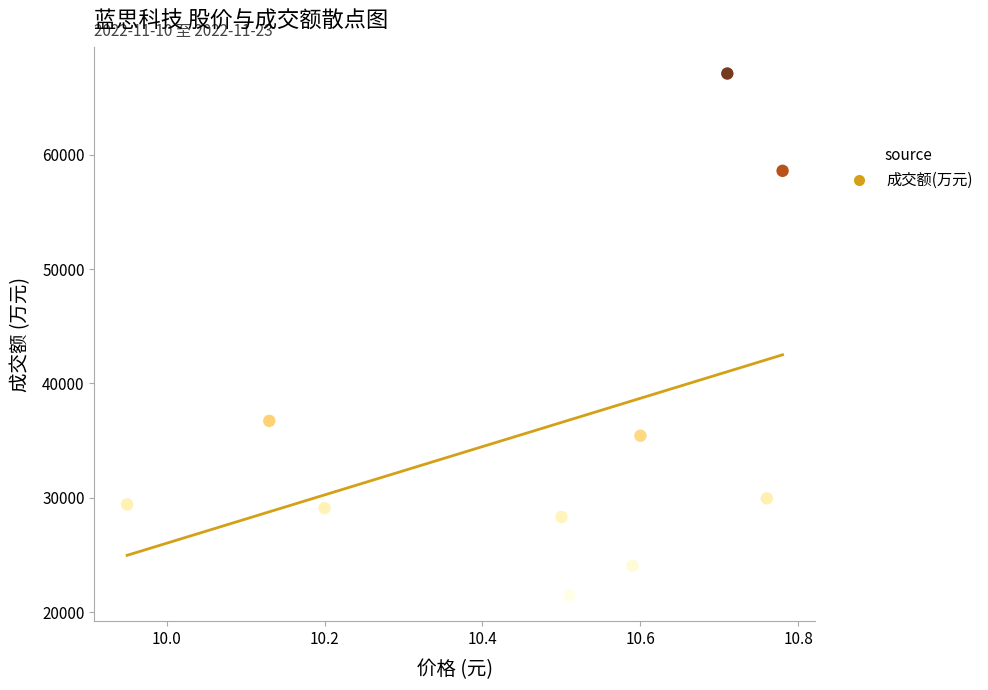

What Y value in the scatter plot is closest to 44301?

36727